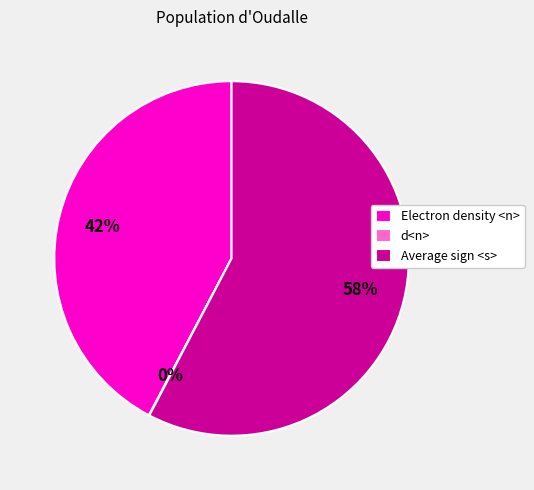

To the nearest percent, what is the combined percentage of Average sign <s> and Electron density <n>?

100%